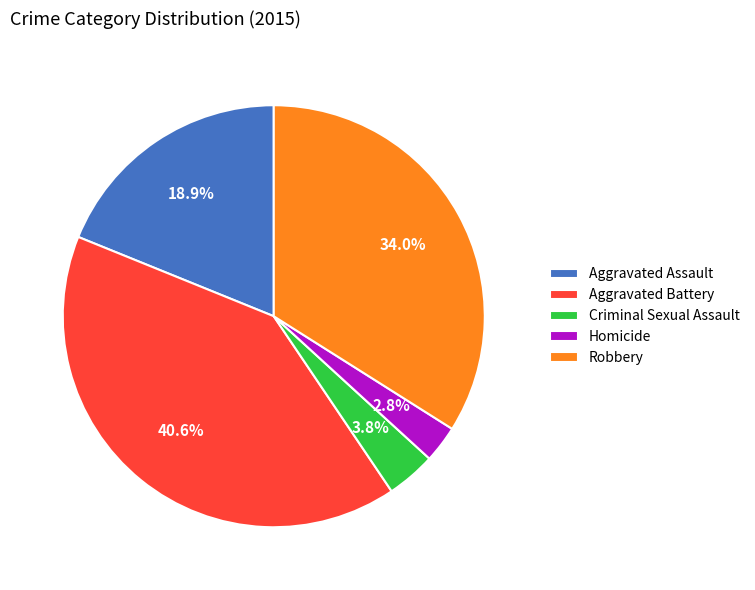

What percentage is NOT represented by Aggravated Assault?

81.1%